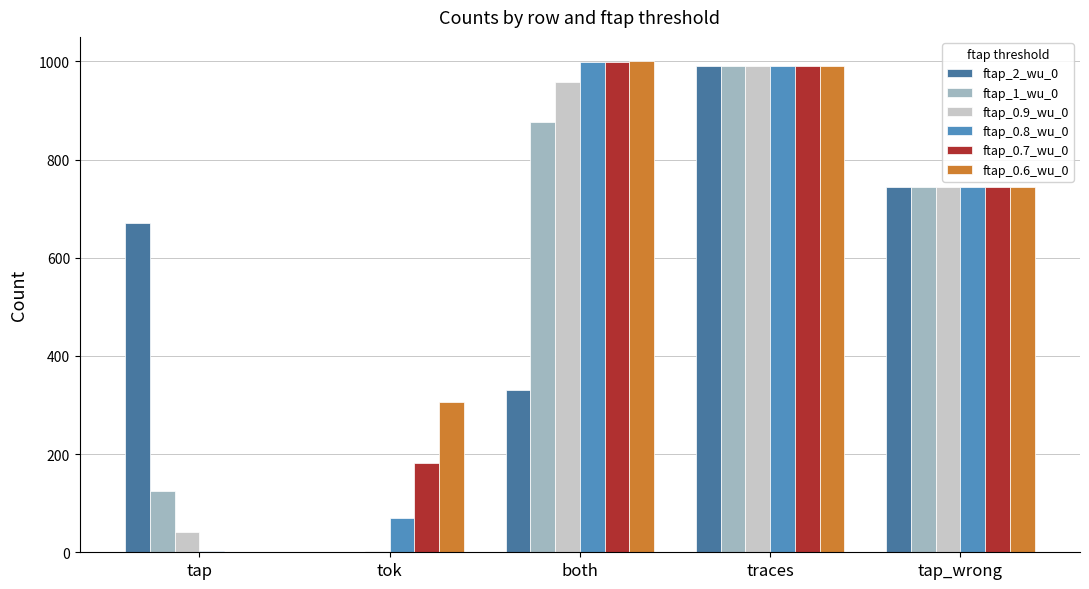

At which category is the sum across all series the highest?

traces